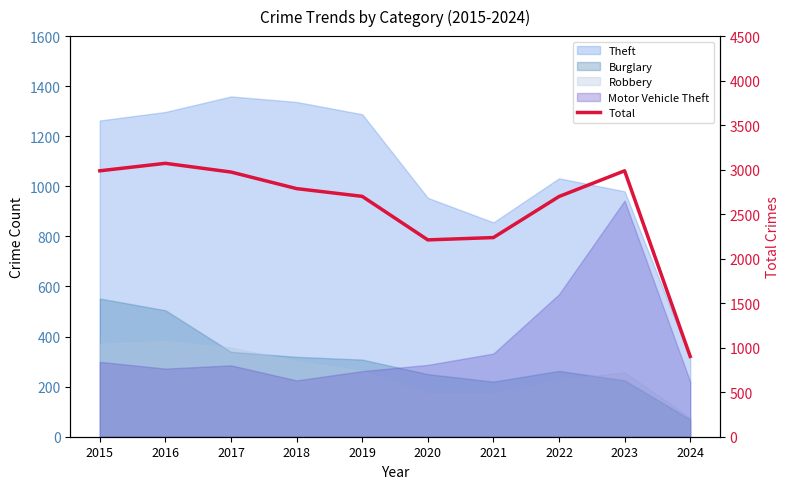

What is the value of the 7th point from the left?

2237